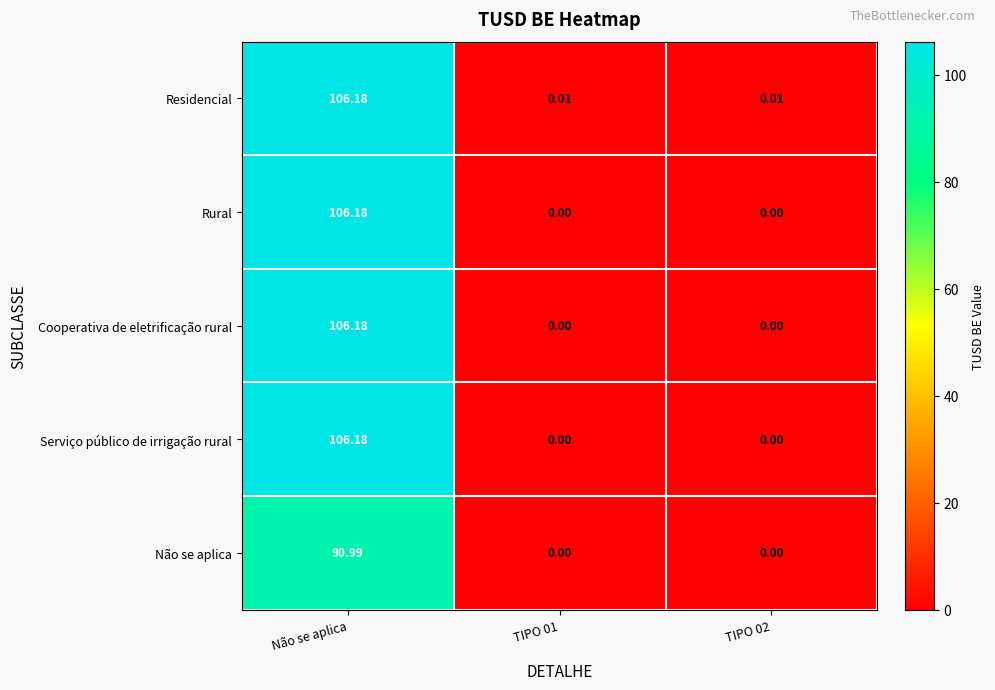

Which series has the largest total across all categories?

Residencial